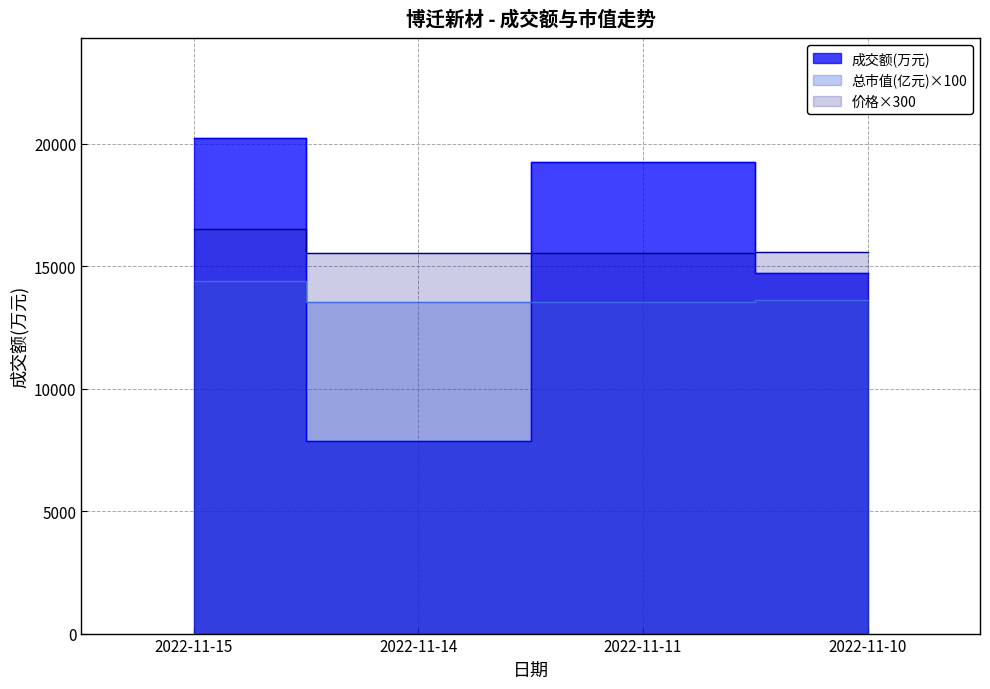

Reading right to left, what are all the values shown in this chart?

成交额(万元): 14700.0	19266.0	7876.0	20244.0
价格: 15594.0	15525.0	15525.0	16515.0
总市值(亿元): 13598.0	13538.0	13538.0	14401.0